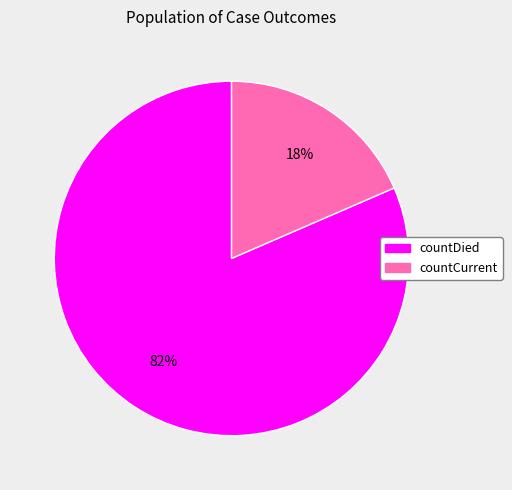

Combined, do countCurrent and countDied account for over 50%?

Yes